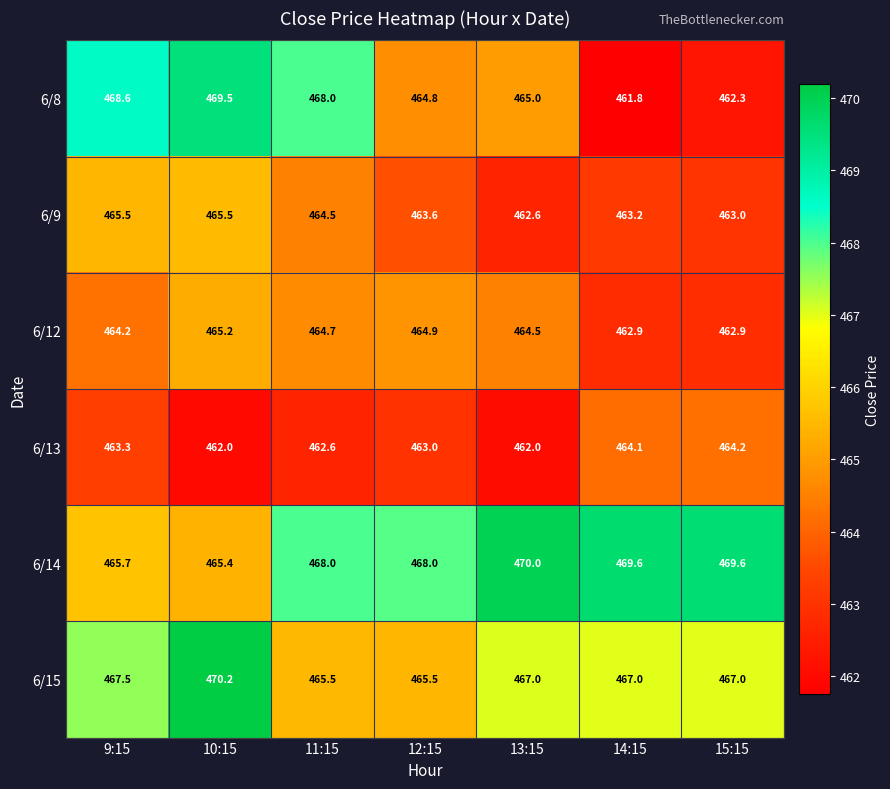

The value of 6/15 at 9:15 is 169.2. True or false?

False